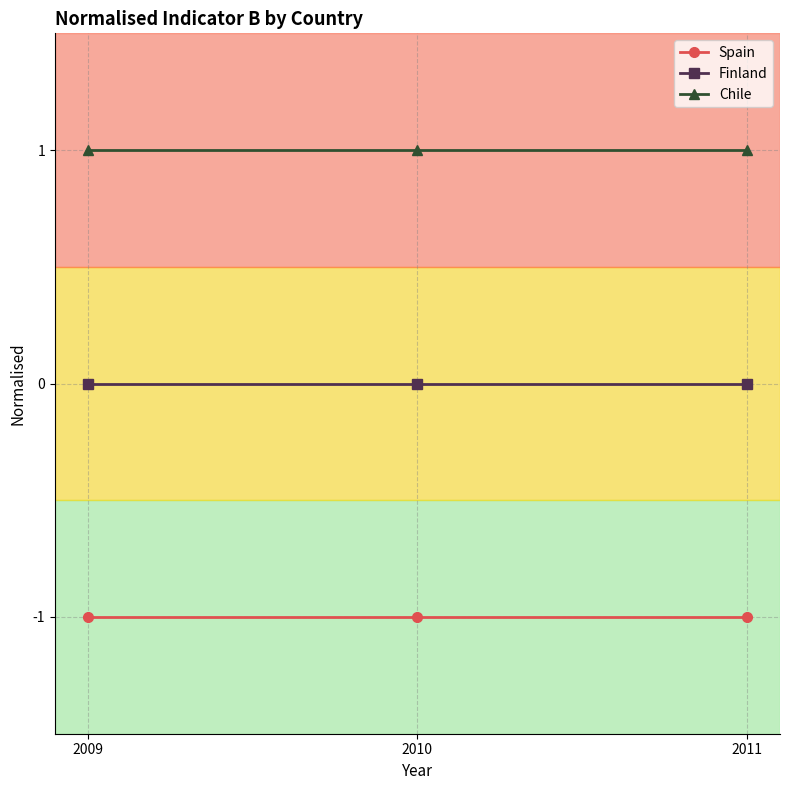

Which series has the largest total across all categories?

Chile